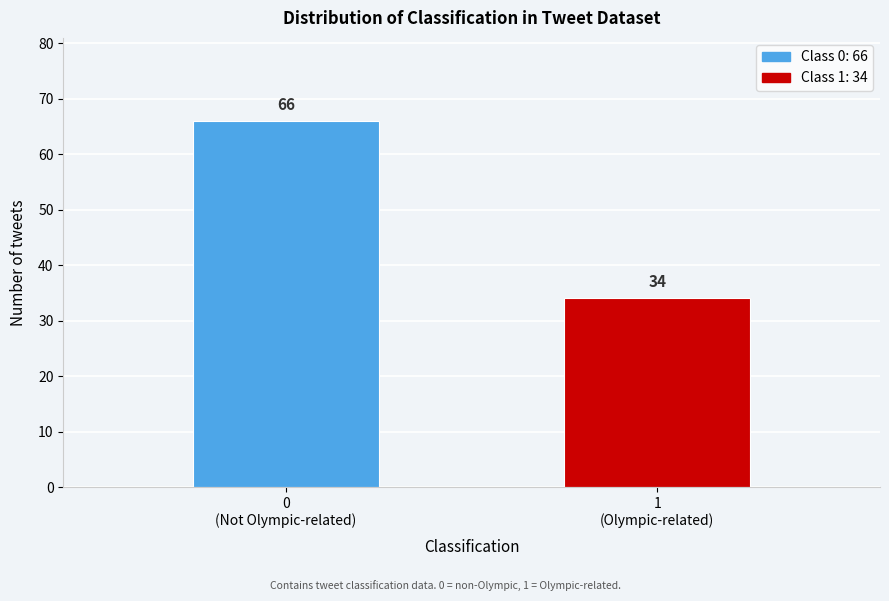

Reading right to left, extract all data points from this chart.

34	66